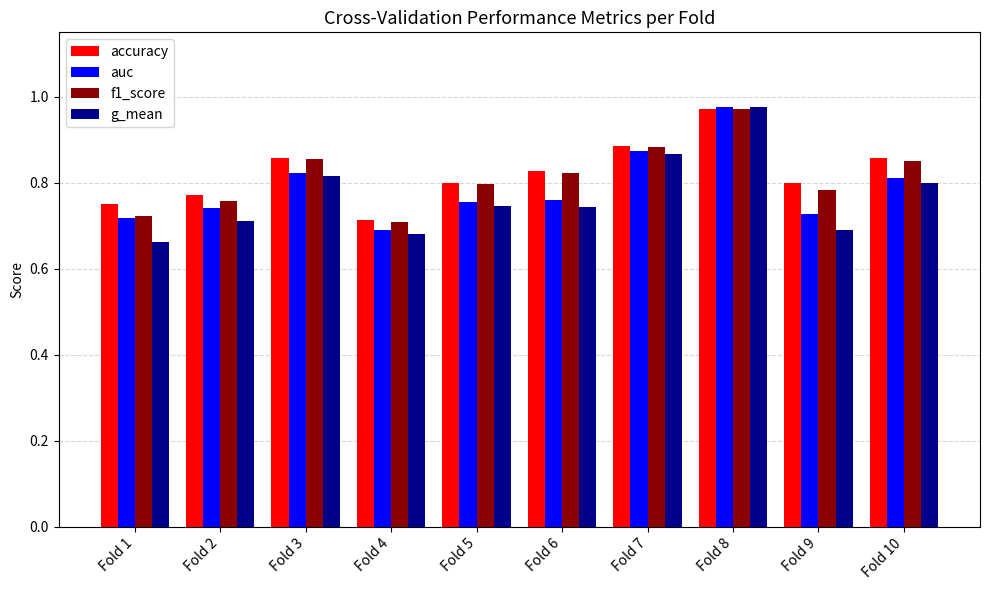

Which series has the largest range (max minus min)?

g_mean